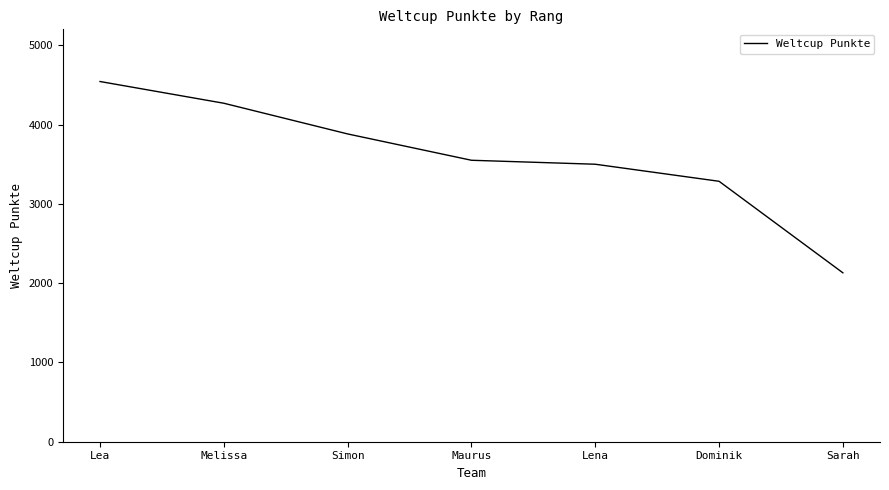

What is the ratio of the value at Dominik to the value at Sarah?

1.5